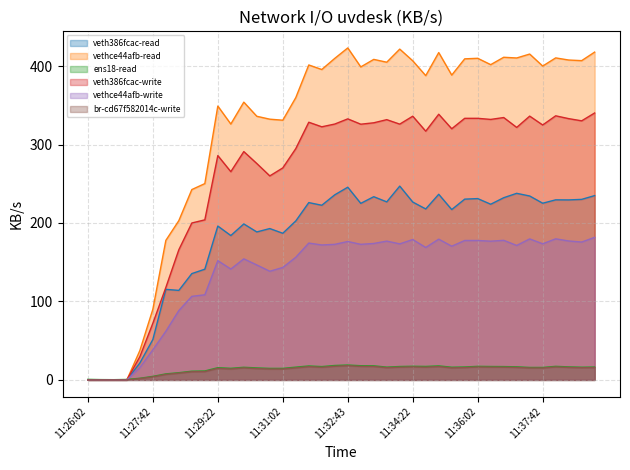

What position from the right is 11:32:43?

20